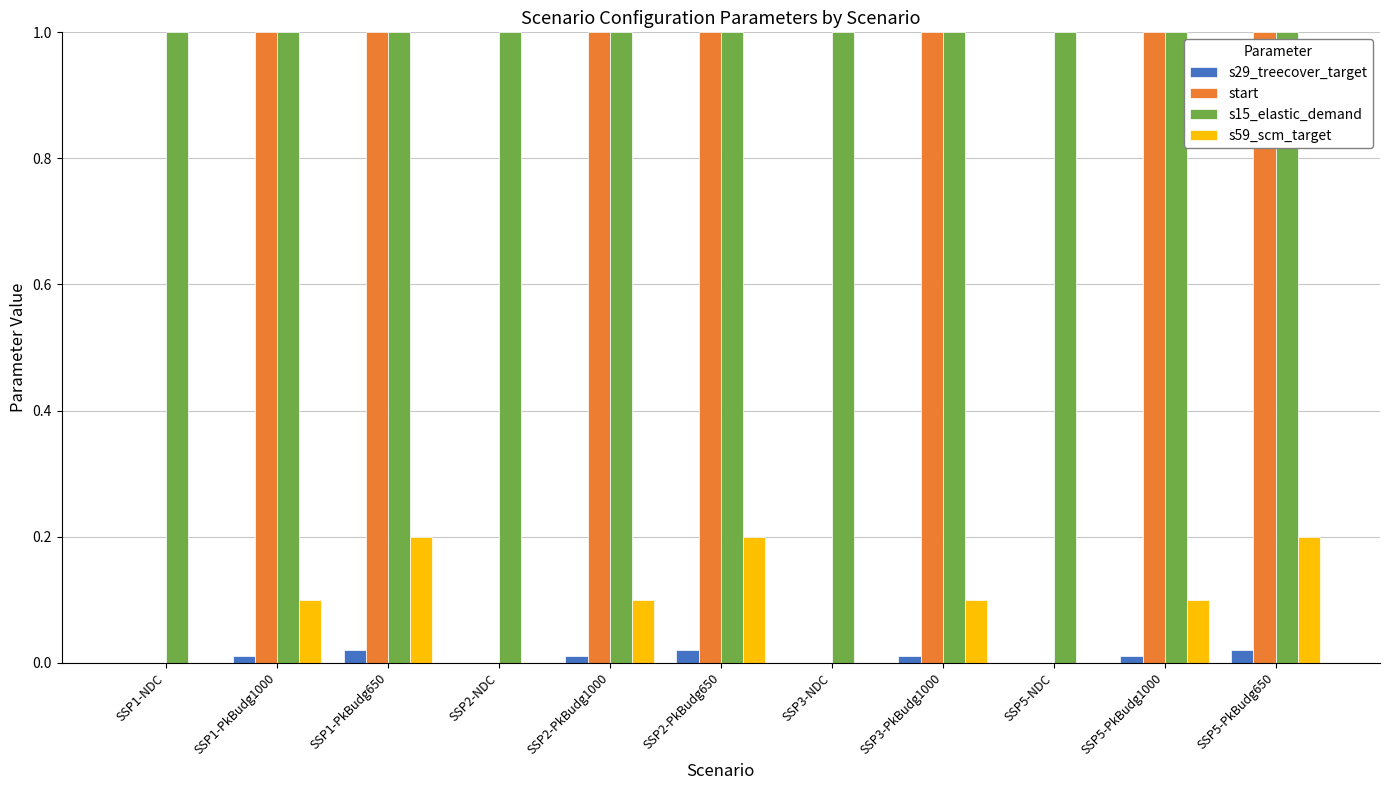

What is the sum of all start values?

7.0